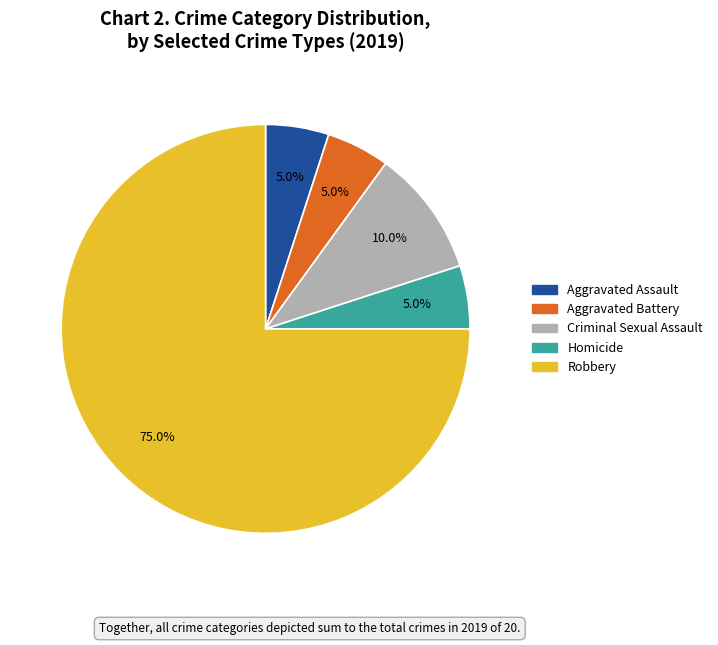

Approximately how many times larger is the value at Aggravated Assault compared to Homicide?

1.0